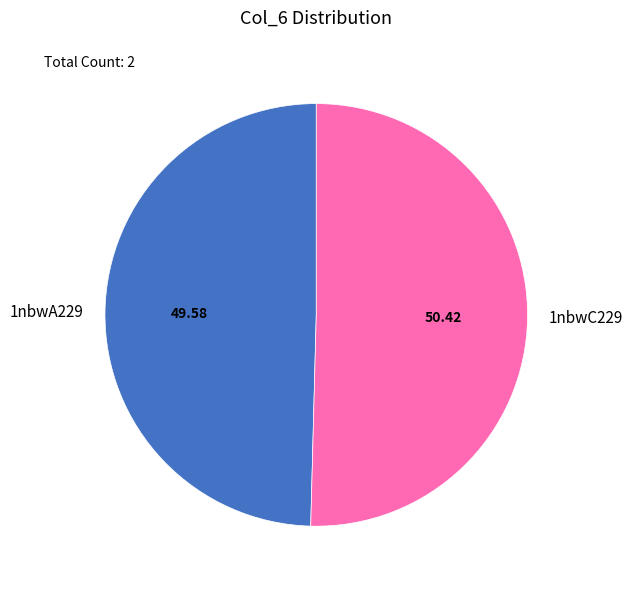

Does any single category account for the majority?

Yes